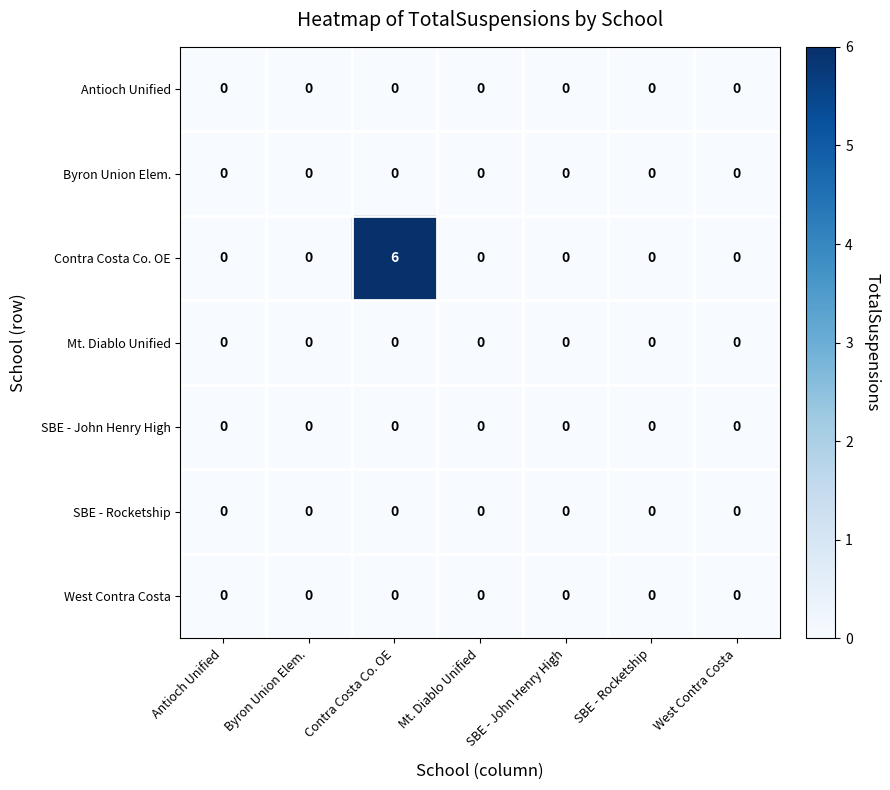

Which series has the widest spread of values?

Contra Costa Co. OE